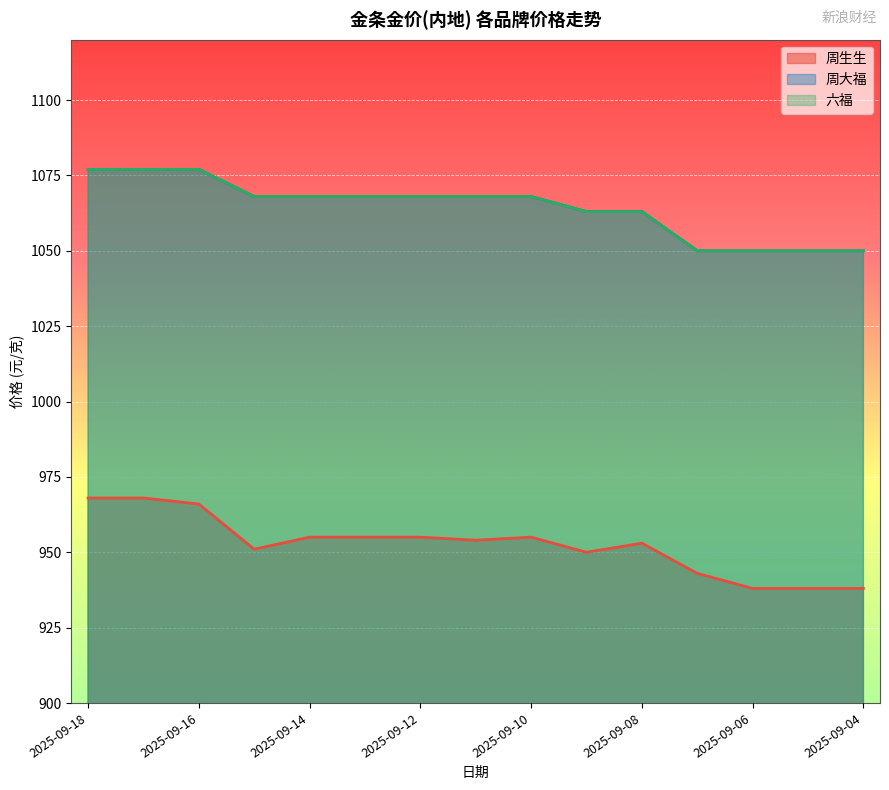

How many values in the 周大福 series exceed 1068?

3